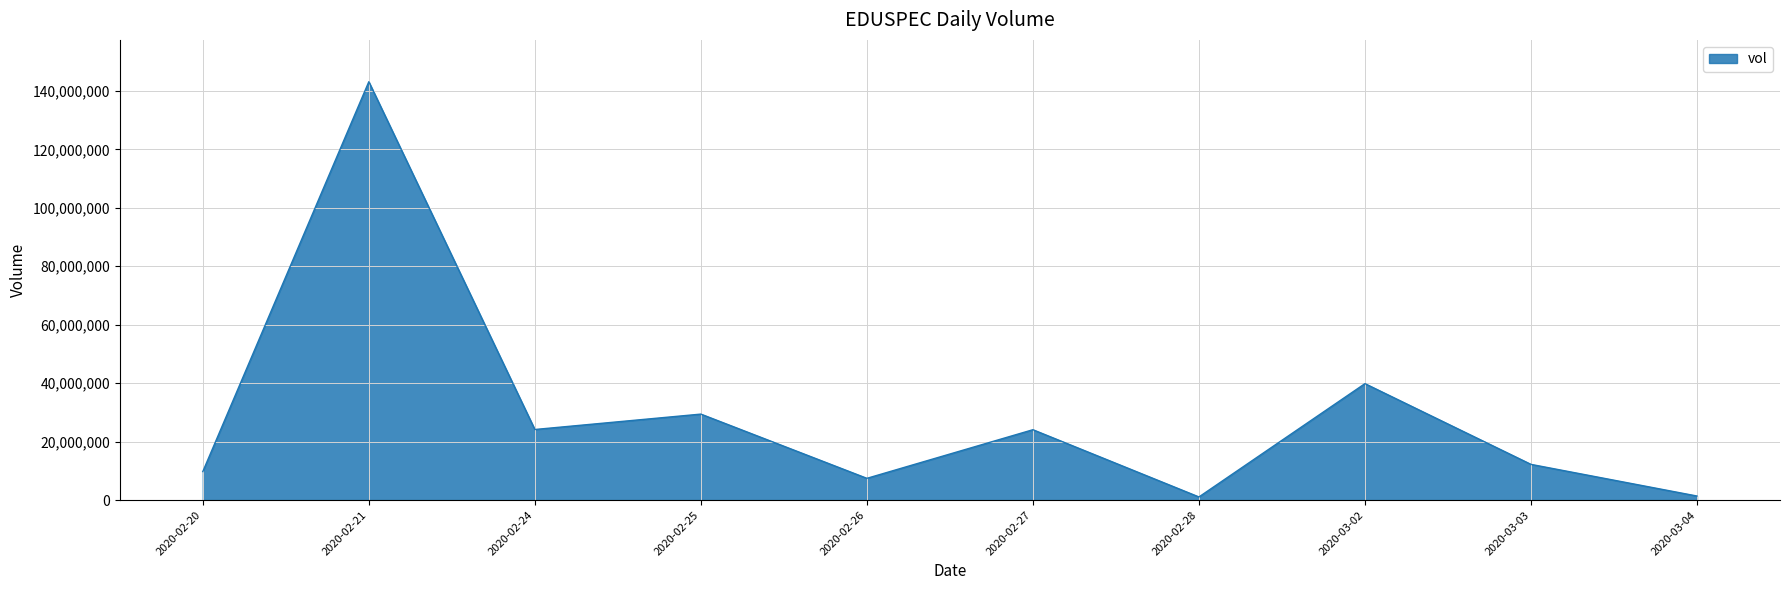

Does the chart have visible grid lines?

Yes